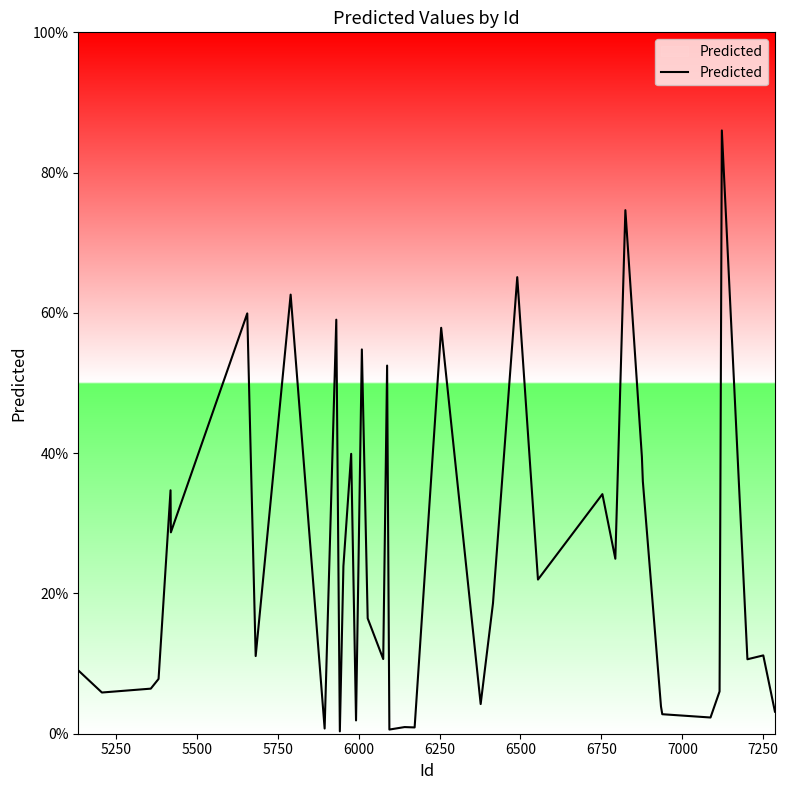

Does the chart display data point markers on the line(s)?

No